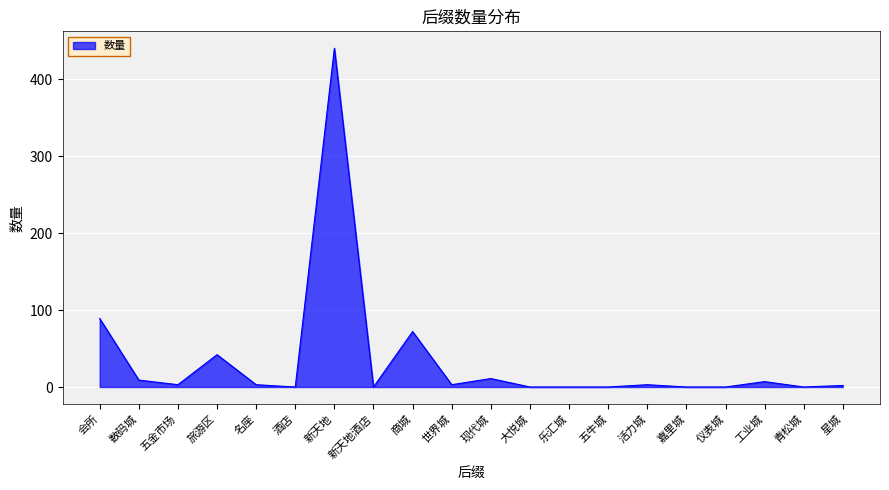

What is the difference between the second highest and minimum values?

89